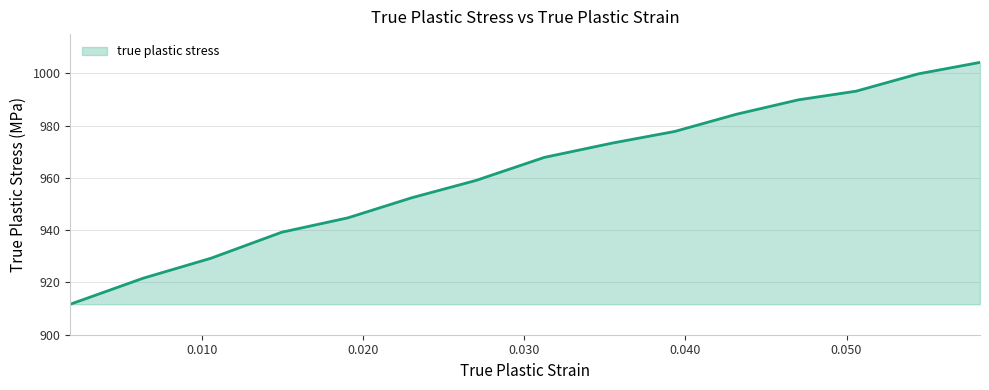

What is the sum of all values?

14448.2